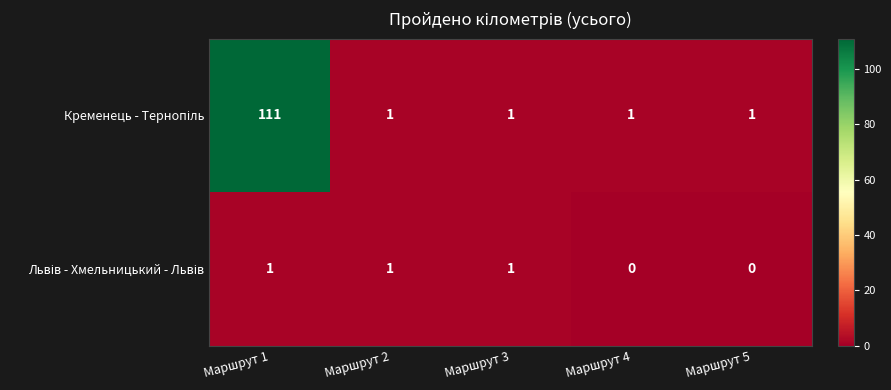

What is the difference between the highest and lowest values at Маршрут 1?

110